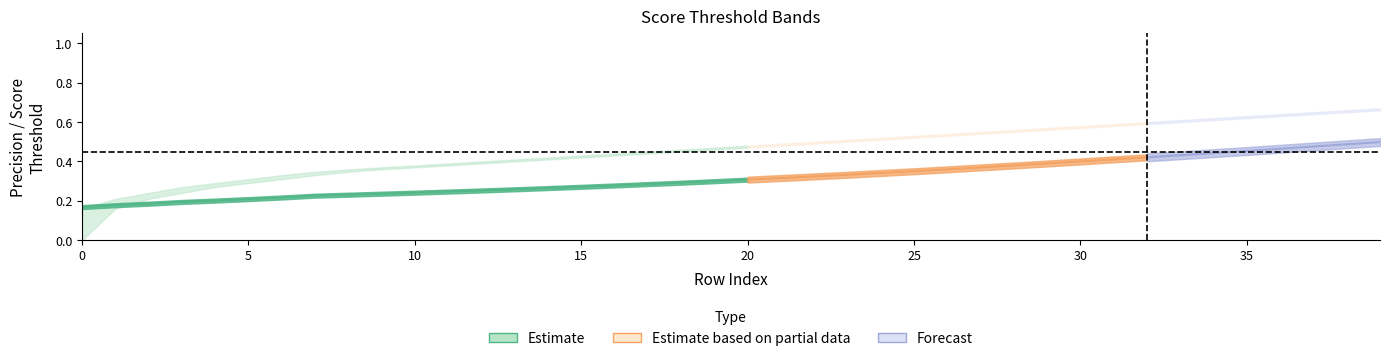

What is the value of the max point at the 40th from the left?

0.7